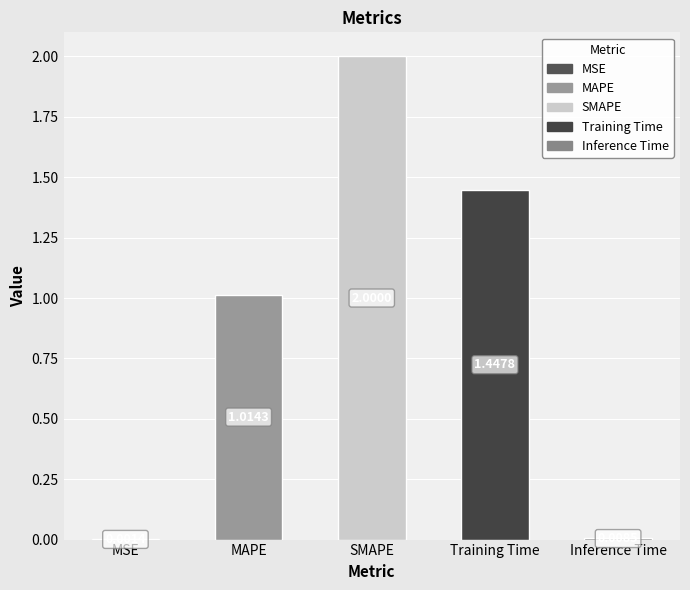

Where does the data first go above 1?

MAPE